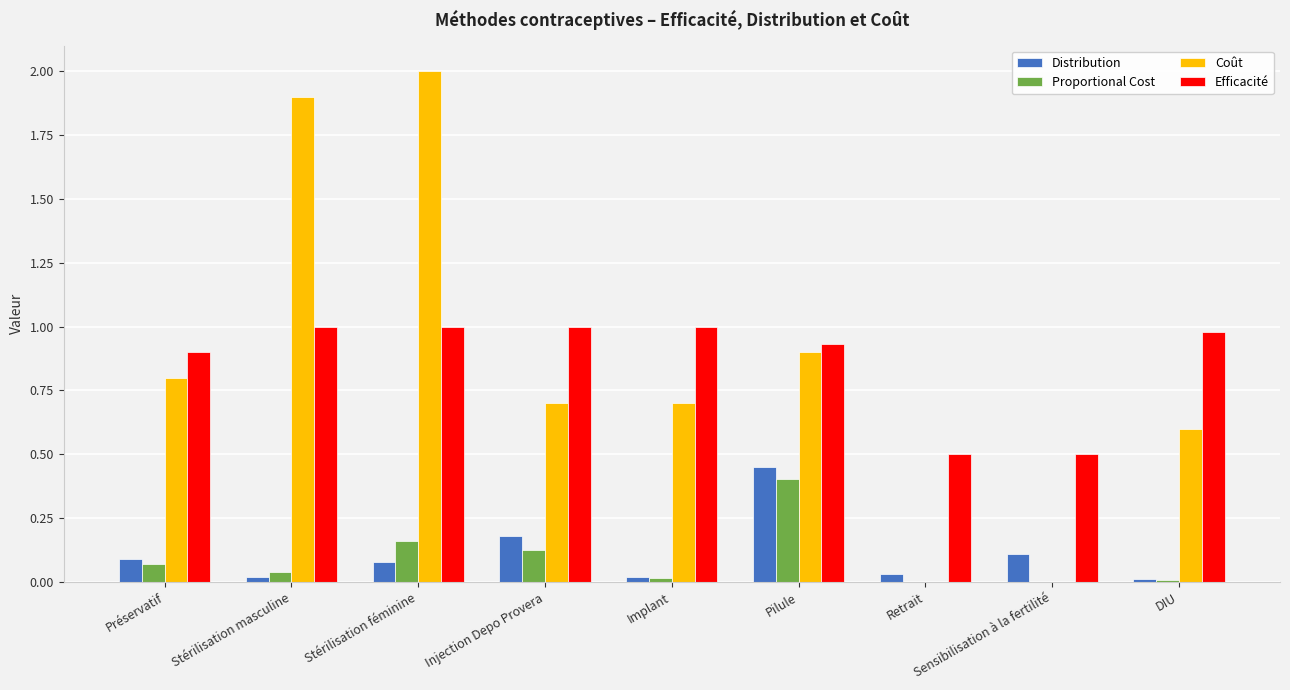

What is the sum of all Distribution values?

1.0